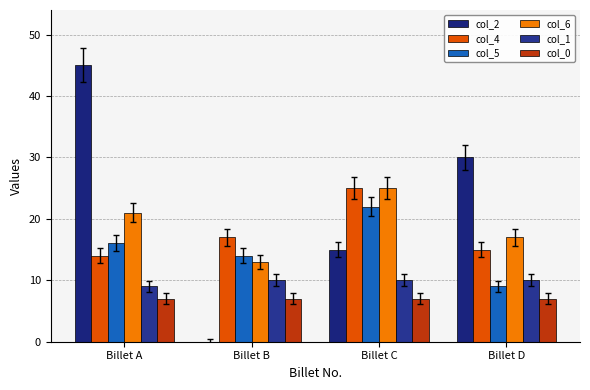

How many groups of bars are there?

4